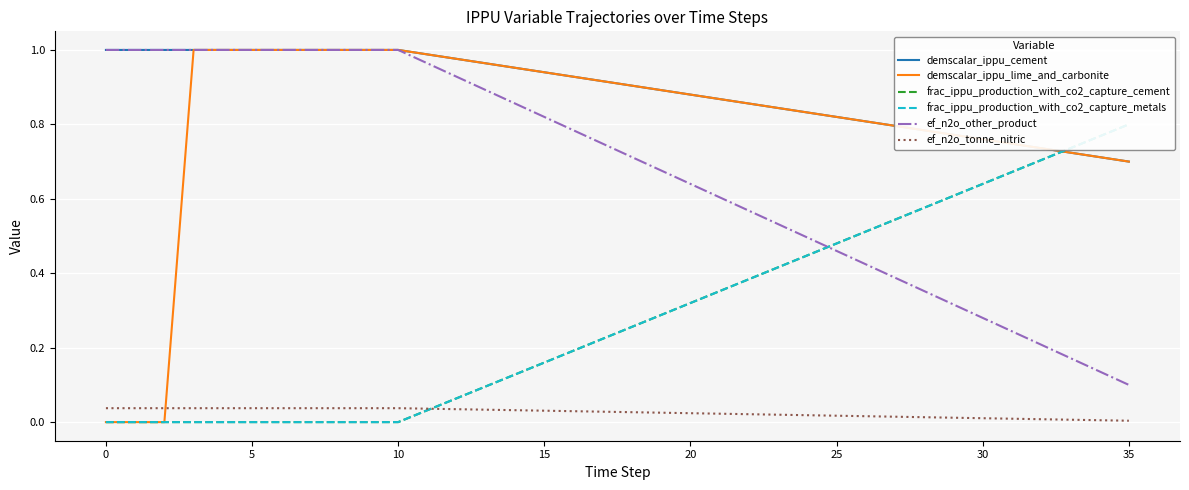

How many values in frac_ippu_production_with_co2_capture_metals are above zero?

25